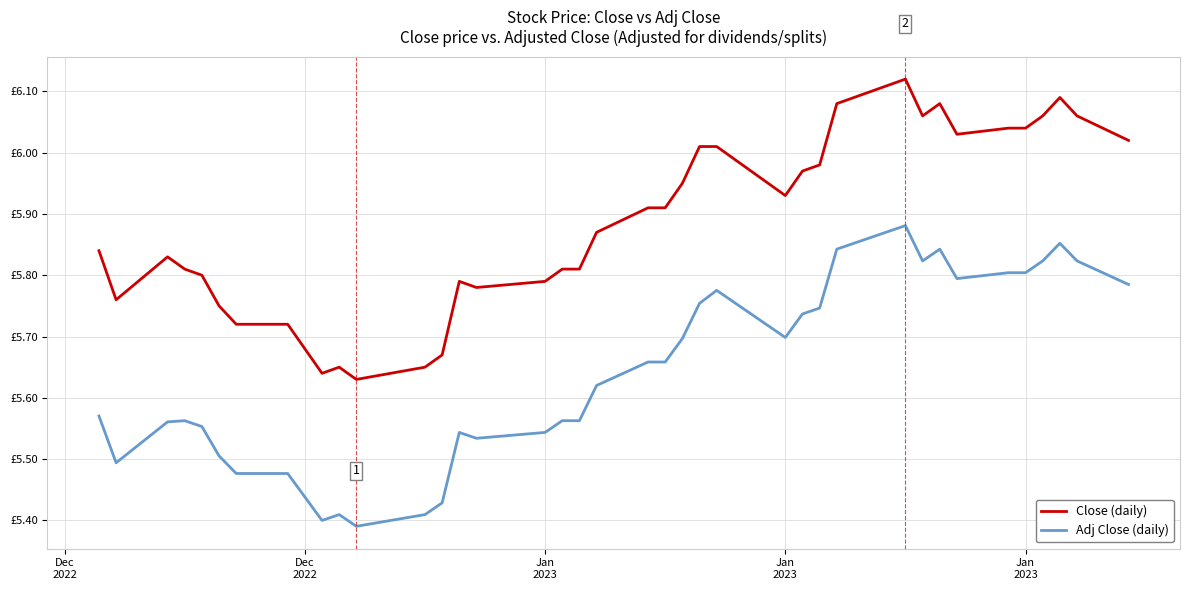

What are all the series names shown in the legend?

Close (daily), Adj Close (daily)